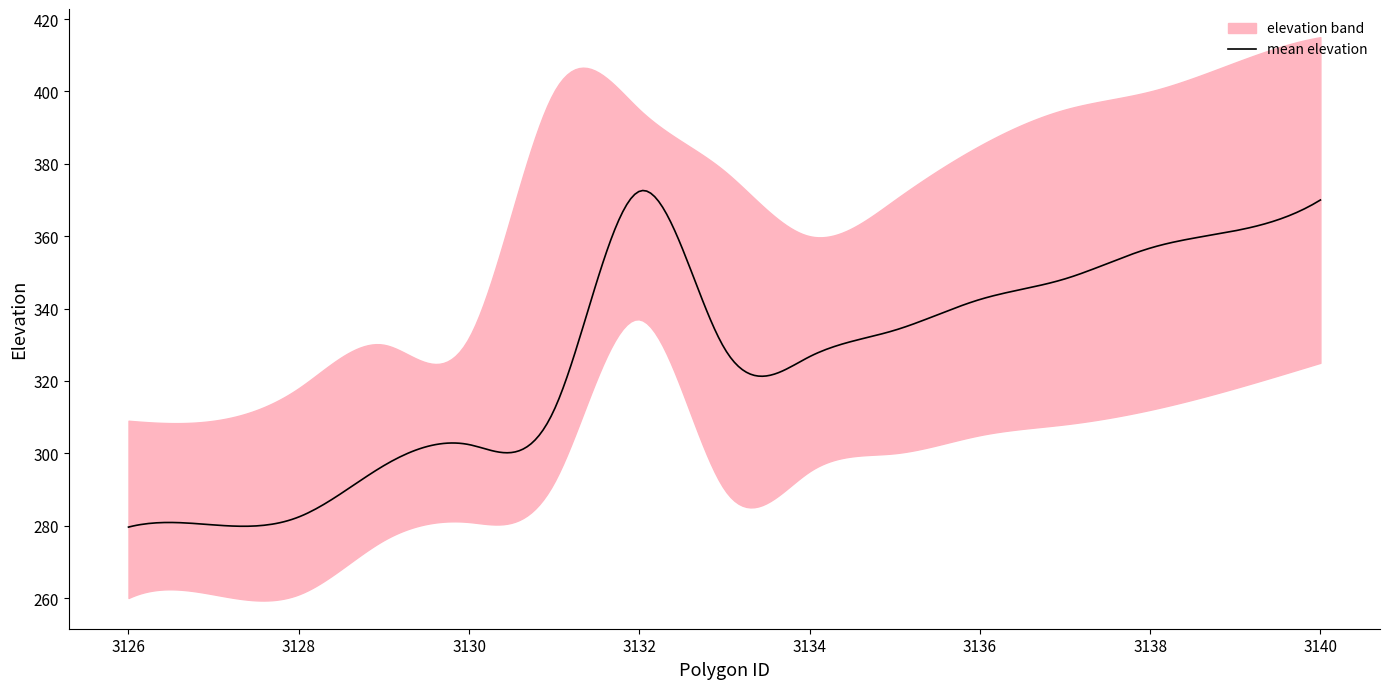

What is the sum of all mean_elevation values?

4894.2